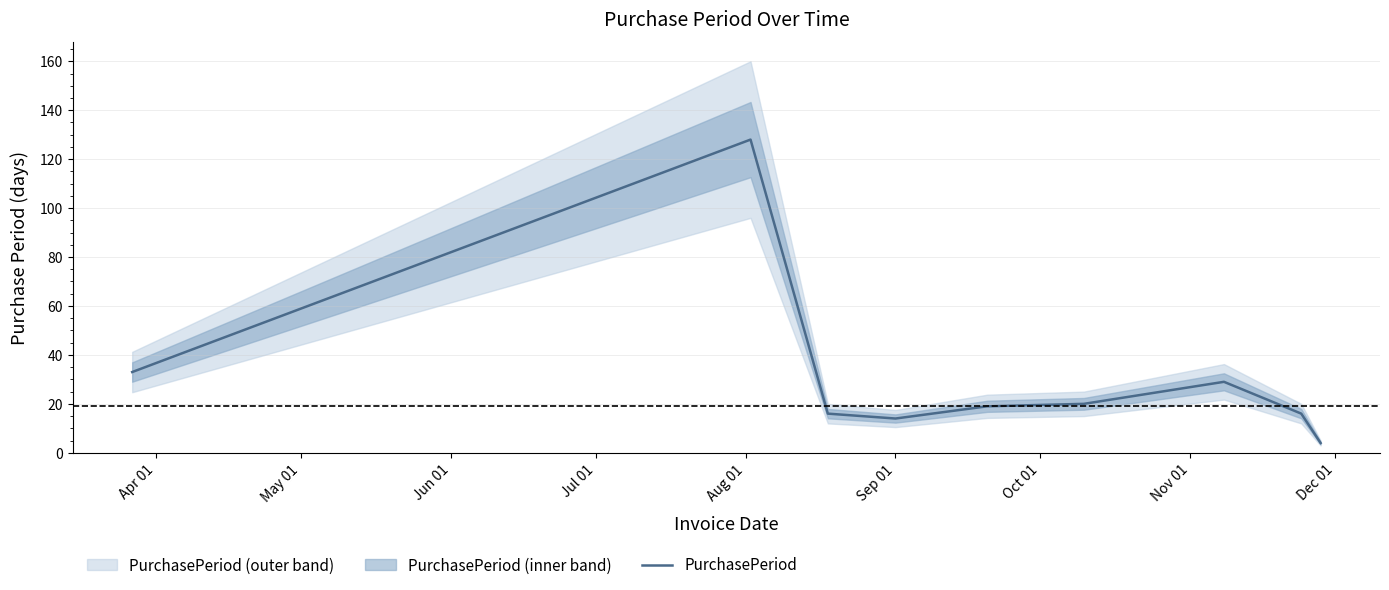

Reading left to right, extract all data points from this chart.

33	128	16	14	19	20	29	16	4